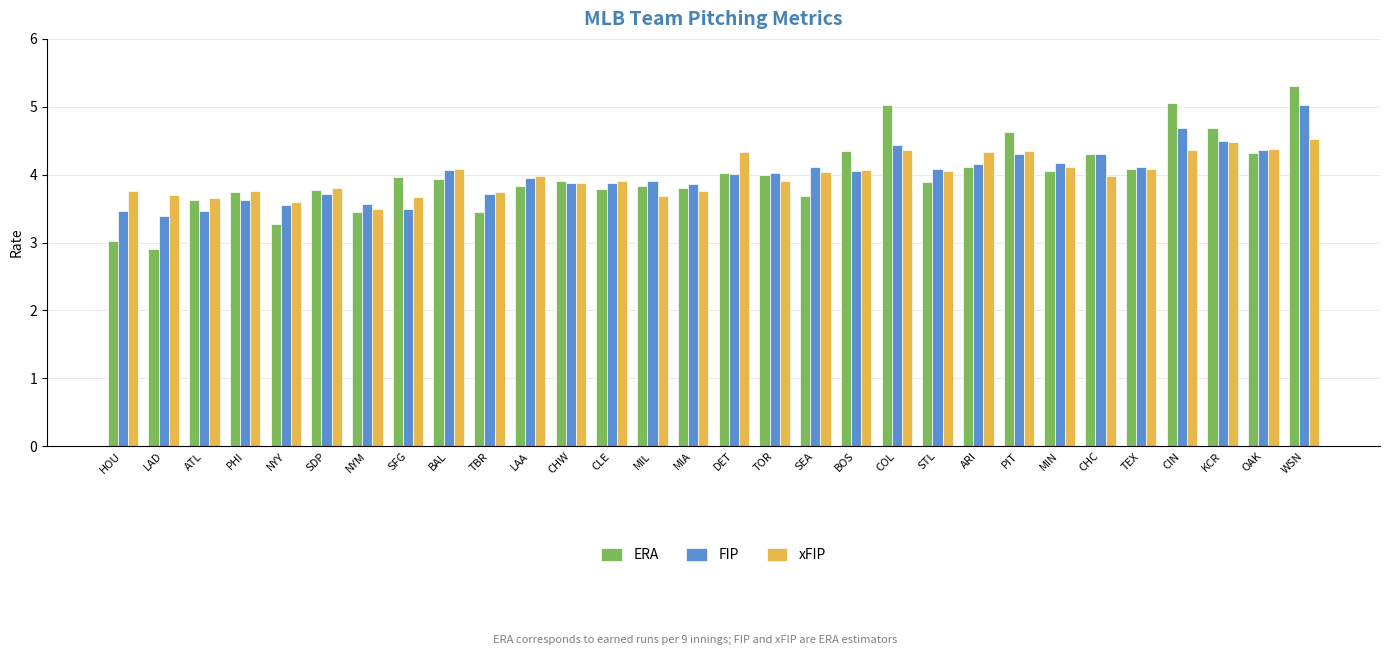

The FIP series shows 6.7 at DET. True or false?

False